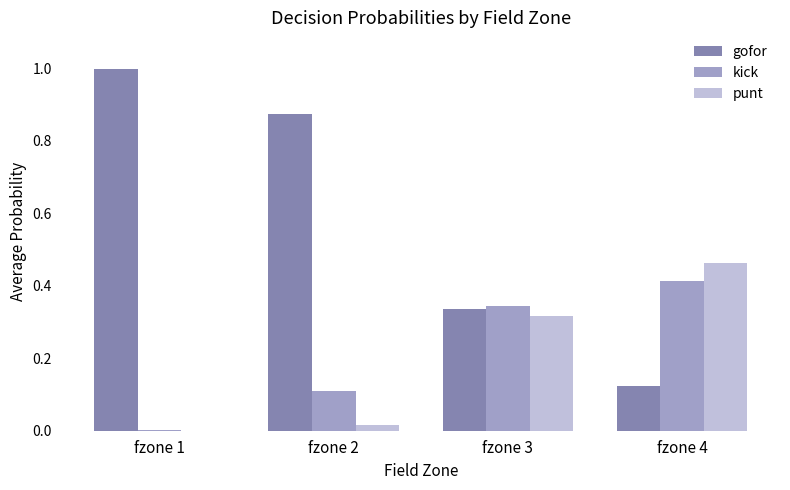

Does the chart contain stacked bars?

No